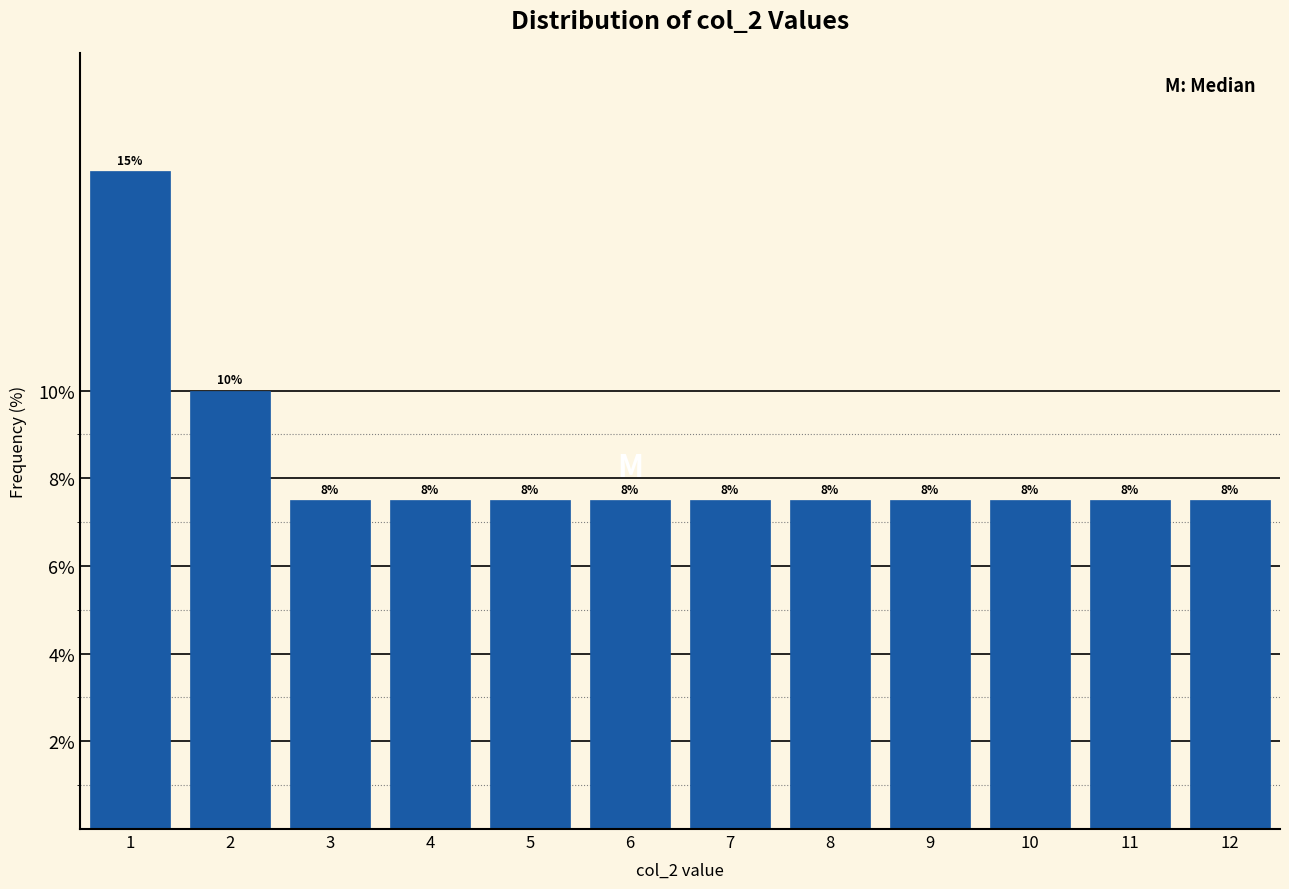

Does the chart contain any negative values?

No